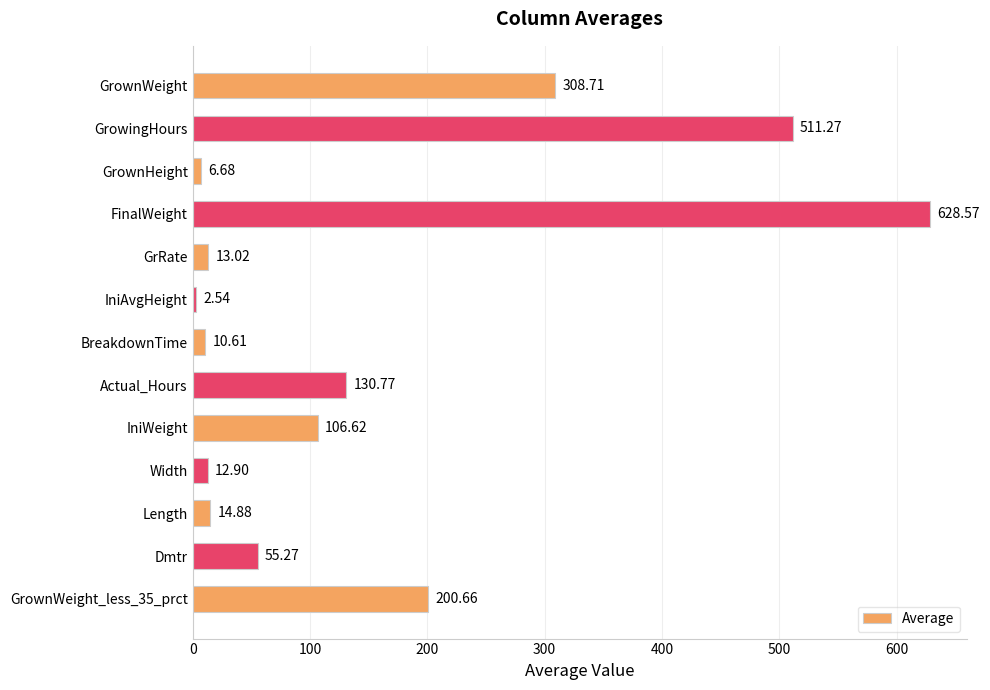

List the labels in order of value, largest first.

FinalWeight, GrowingHours, GrownWeight, GrownWeight_less_35_prct, Actual_Hours, IniWeight, Dmtr, Length, GrRate, Width, BreakdownTime, GrownHeight, IniAvgHeight